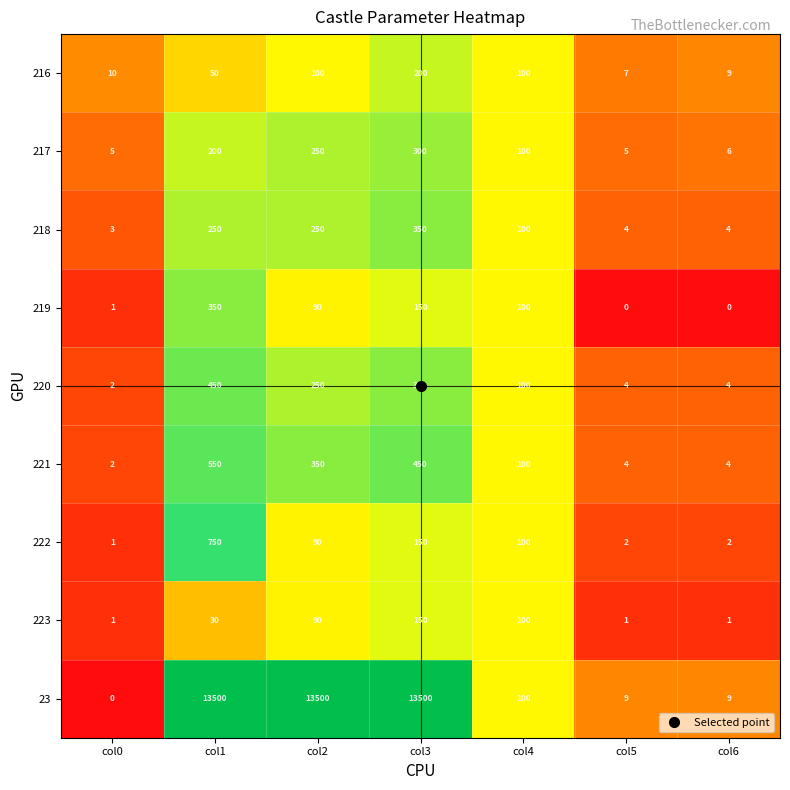

Where does the 222 series first go above 90?

col1